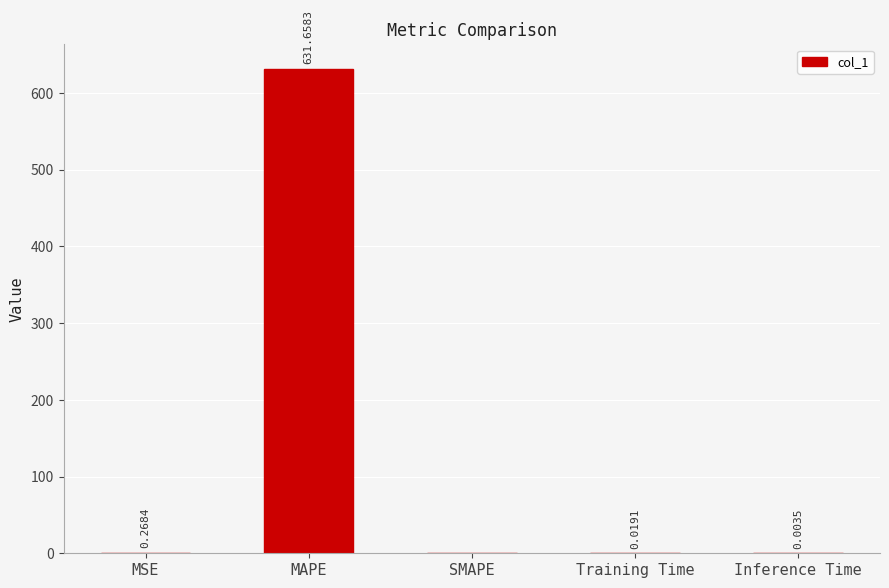

Between Inference Time and SMAPE, which is larger?

Inference Time